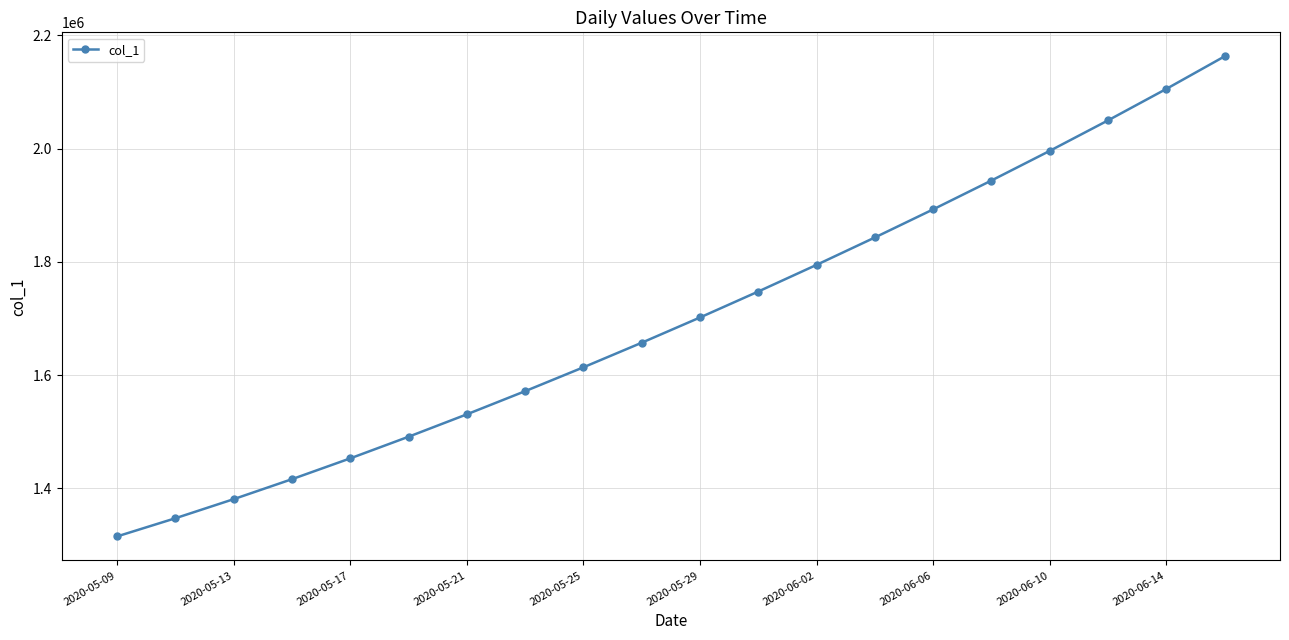

True or false: there are more than 1 points higher than both neighbors.

False